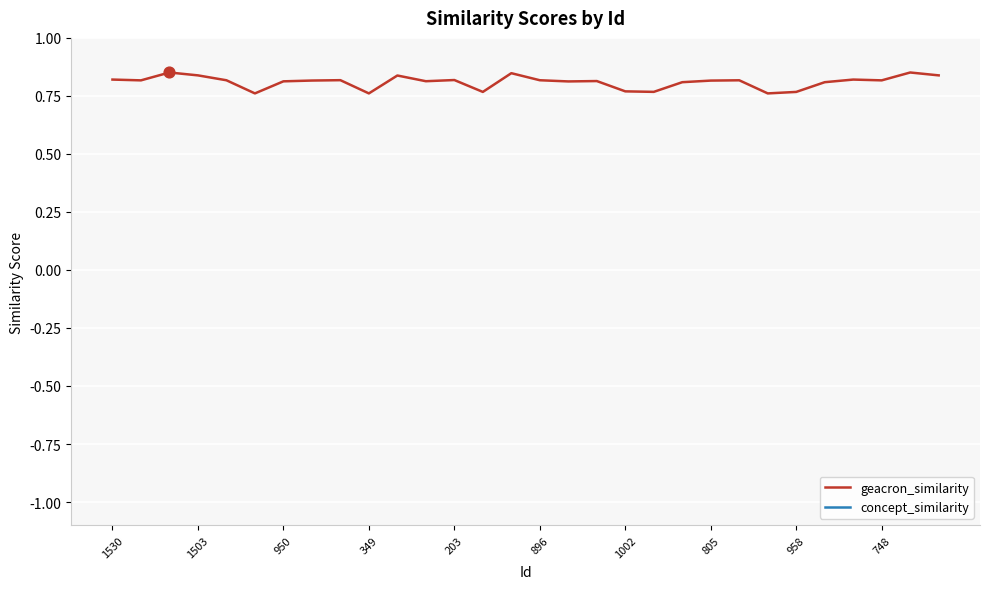

Which series has the largest total across all categories?

geacron_similarity